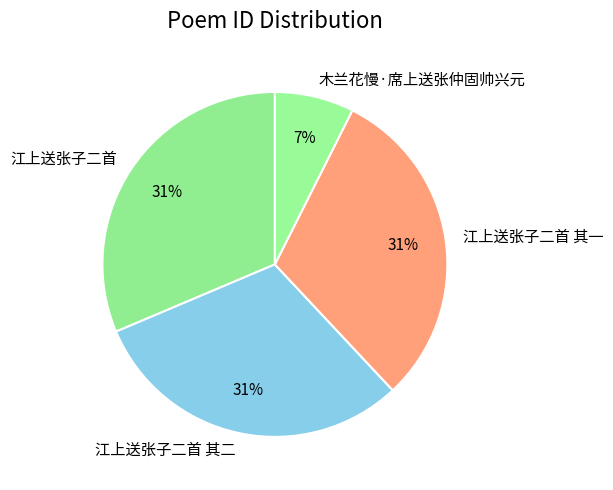

The 木兰花慢·席上送张仲固帅兴元 slice represents 7% of the pie. True or false?

True